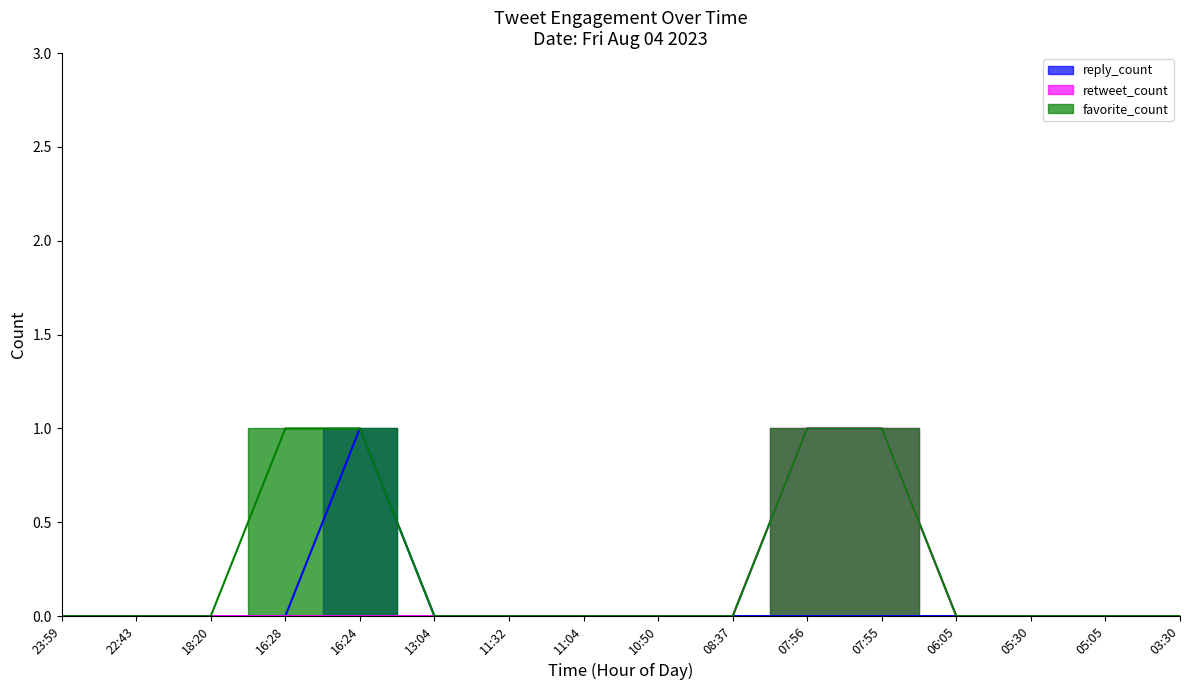

True or false: reply_count and favorite_count intersect in this chart.

False